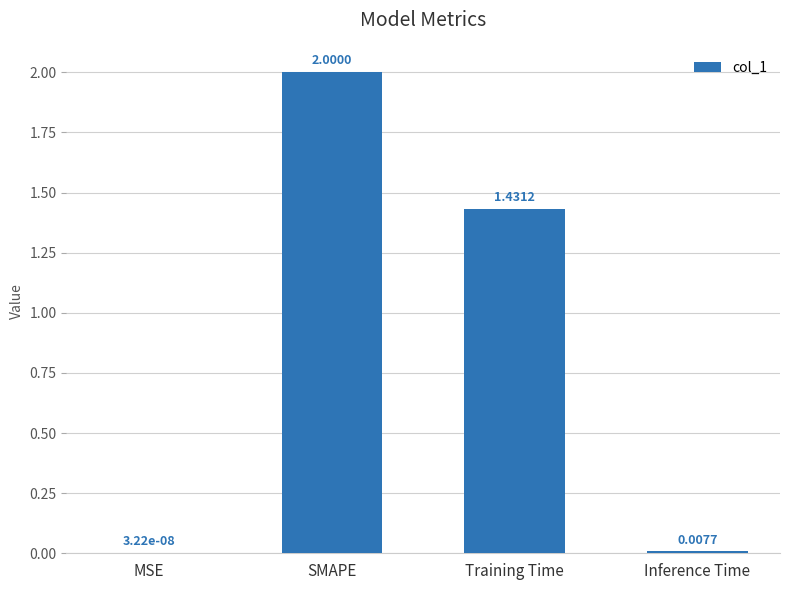

How many categories are shown in the chart?

4